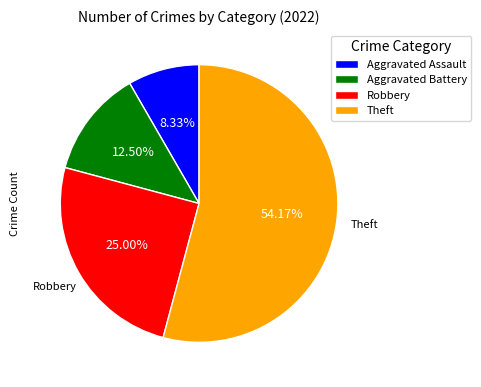

What portion of the pie excludes Aggravated Assault?

91.7%